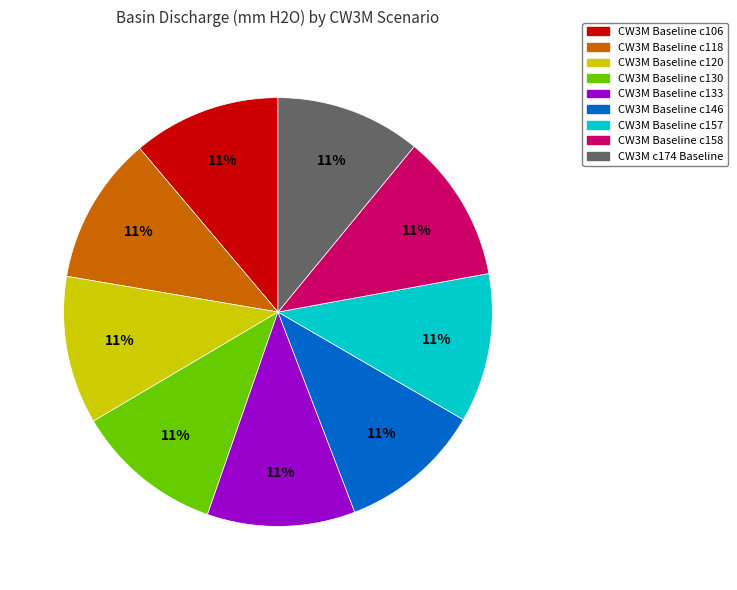

Approximately how many times larger is the value at CW3M Baseline c133 compared to CW3M Baseline c130?

1.0